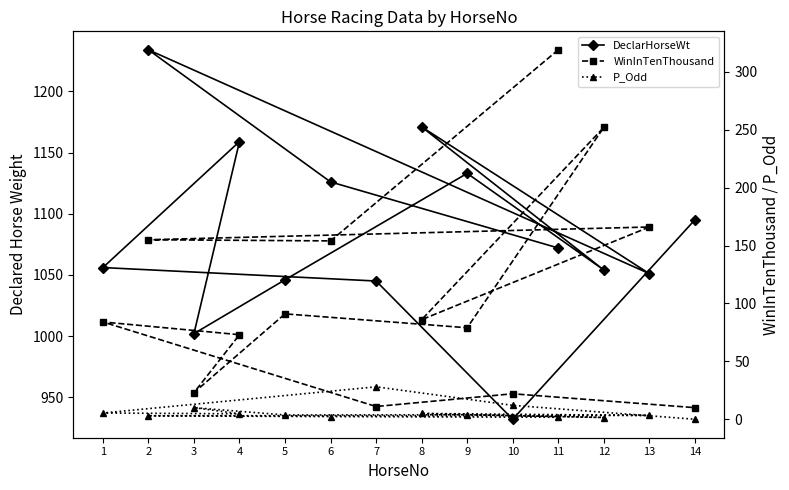

True or false: WinInTenThousand has more than 1 interior local peaks.

True